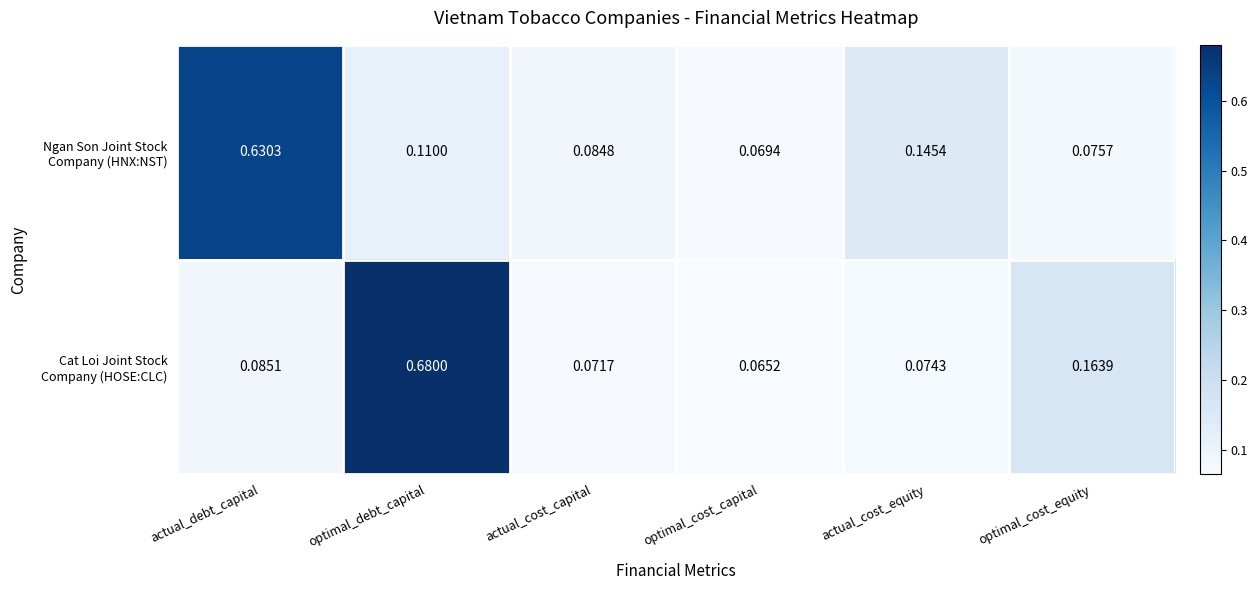

Which label corresponds to the smallest value in the chart?

optimal_cost_capital